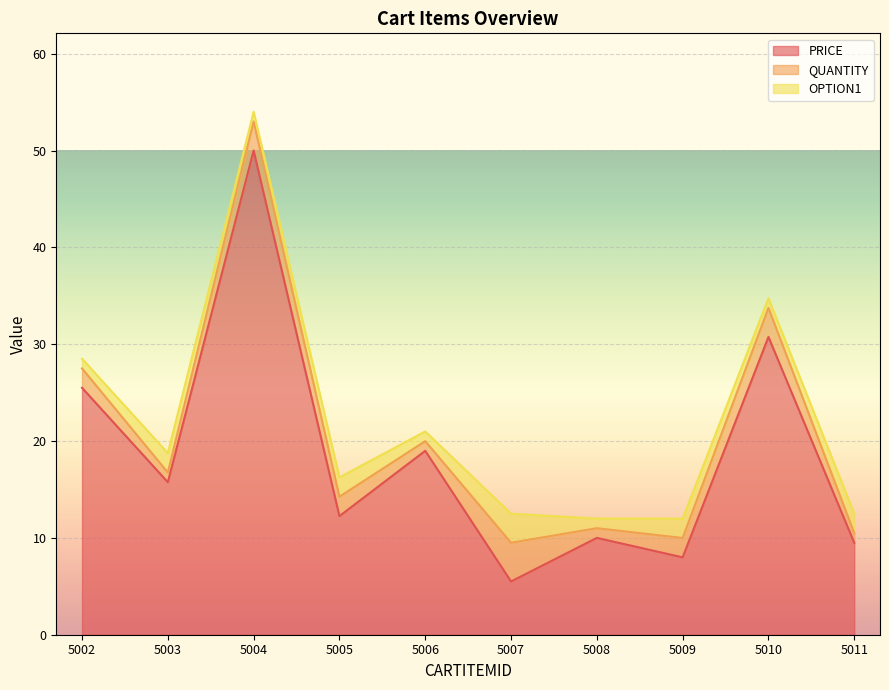

Reading right to left, extract all data points from this chart.

PRICE: 5011=9.5	5010=30.8	5009=8.0	5008=10.0	5007=5.5	5006=19.0	5005=12.2	5004=50.0	5003=15.8	5002=25.5
QUANTITY: 5011=1.0	5010=3.0	5009=2.0	5008=1.0	5007=4.0	5006=1.0	5005=2.0	5004=3.0	5003=1.0	5002=2.0
OPTION1: 5011=2.0	5010=1.0	5009=2.0	5008=1.0	5007=3.0	5006=1.0	5005=2.0	5004=1.0	5003=2.0	5002=1.0